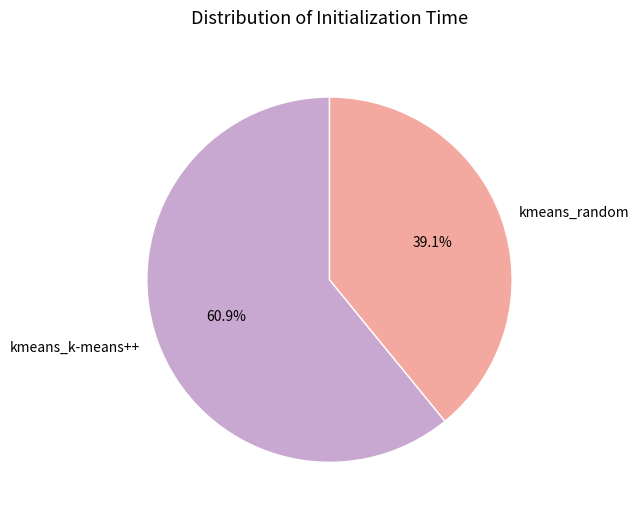

Rank the categories by value from highest to lowest.

kmeans_k-means++, kmeans_random